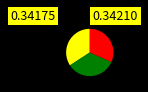

Is there a majority slice in this chart?

No